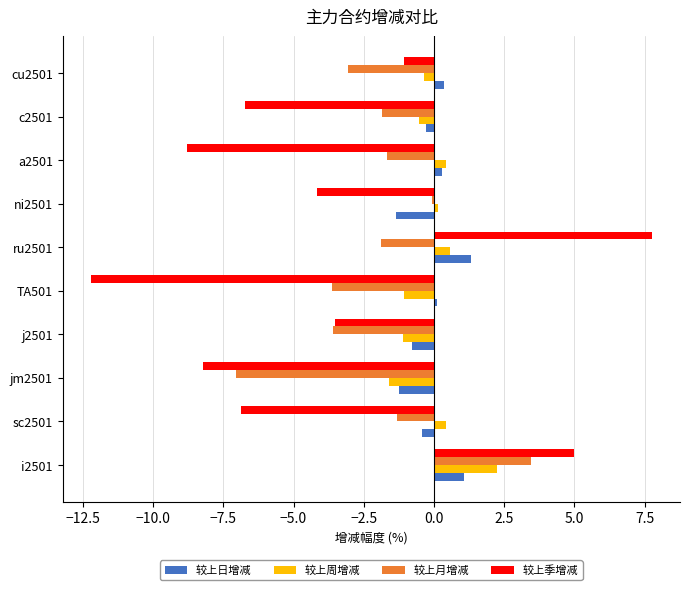

List the series in order of their peak value, lowest first.

较上日增减, 较上周增减, 较上月增减, 较上季增减